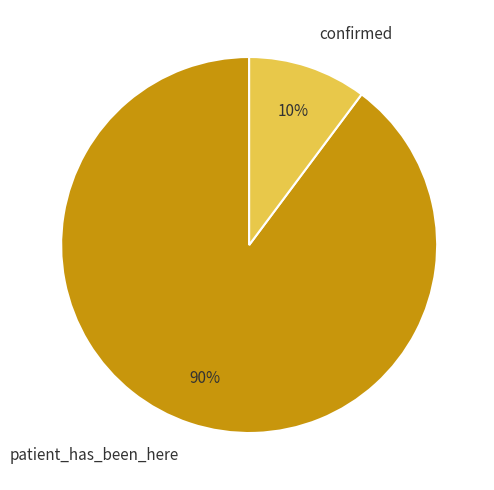

Is the sum of patient_has_been_here and confirmed greater than half?

Yes